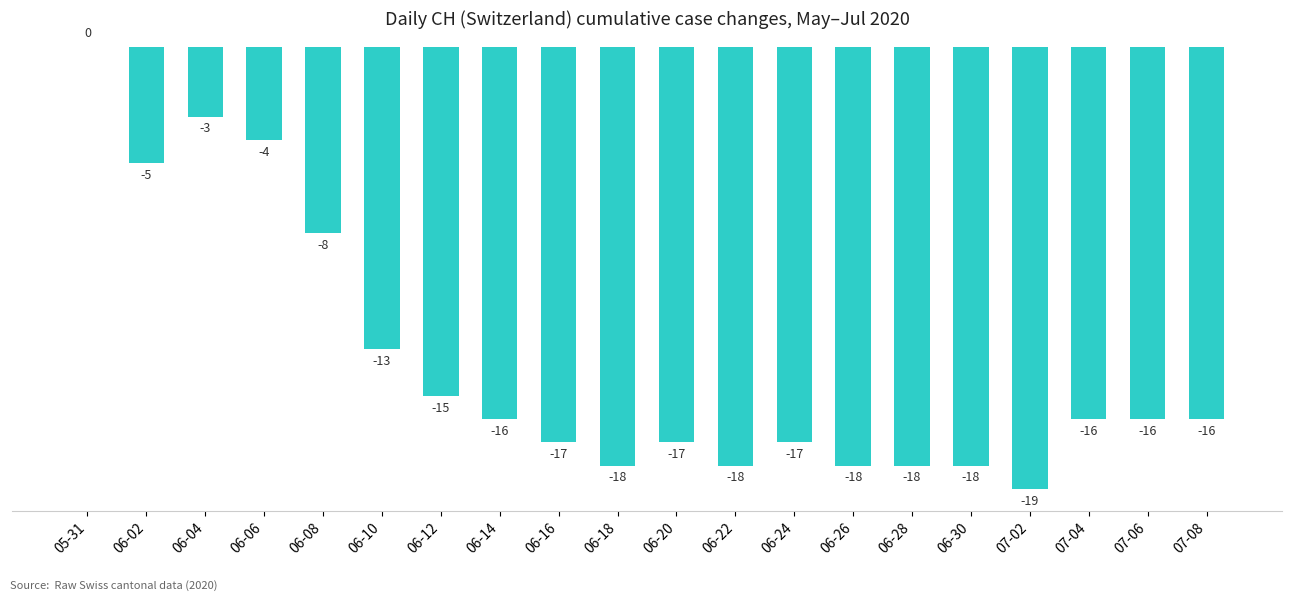

The chart shows a value of -4 at 06-10. True or false?

False